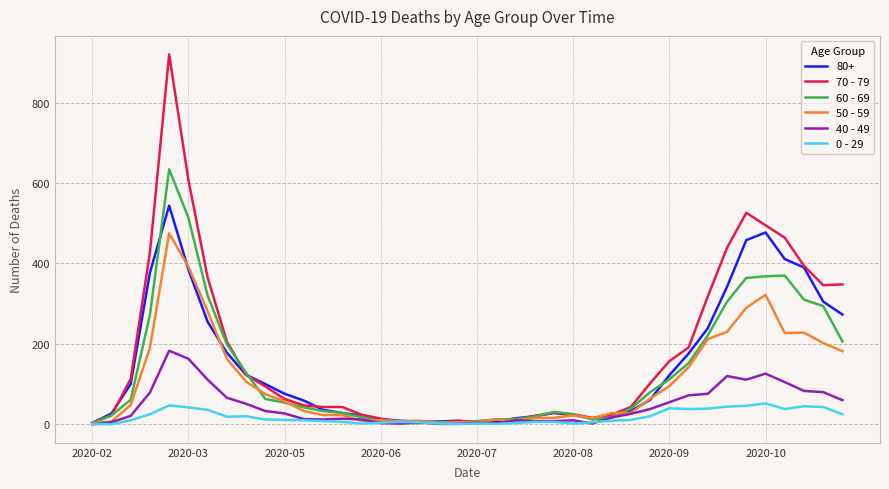

Rank the series by their maximum value, from highest to lowest.

70 - 79, 60 - 69, 80+, 50 - 59, 40 - 49, 0 - 29